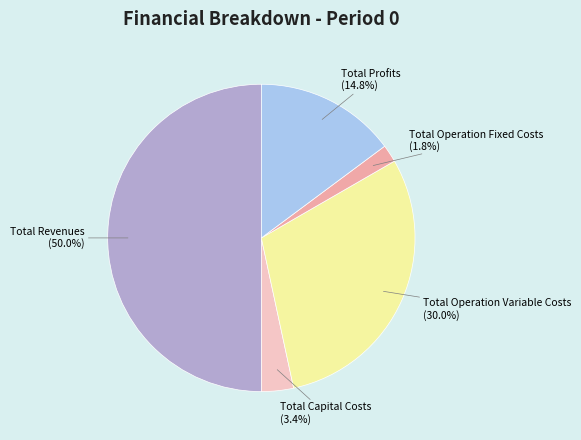

What percentage is the Total Operation Fixed Costs slice, to the nearest percent?

2%